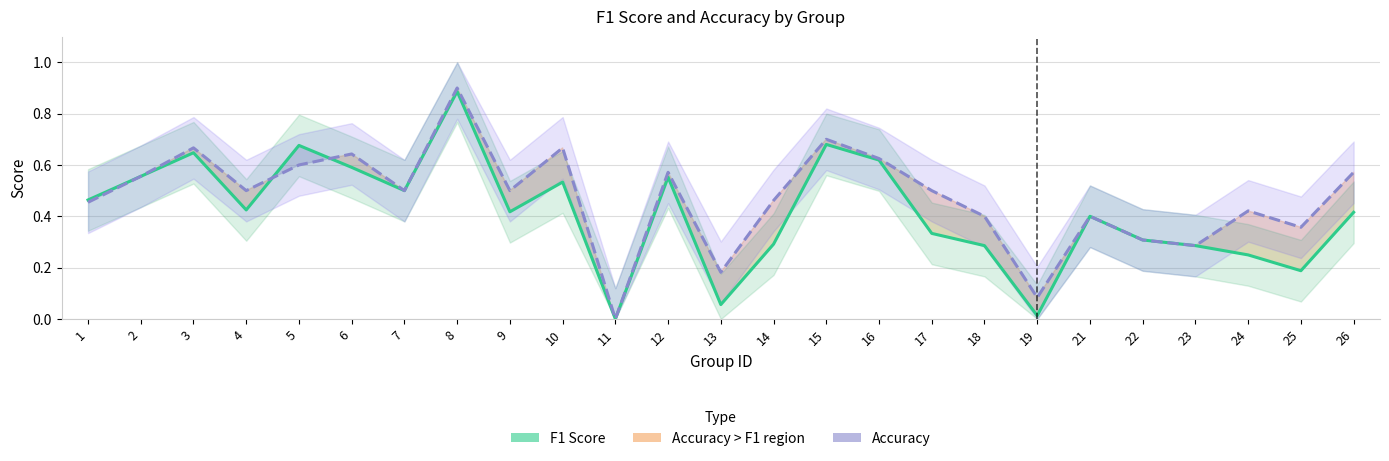

Is this an area chart (filled region under the line)?

No